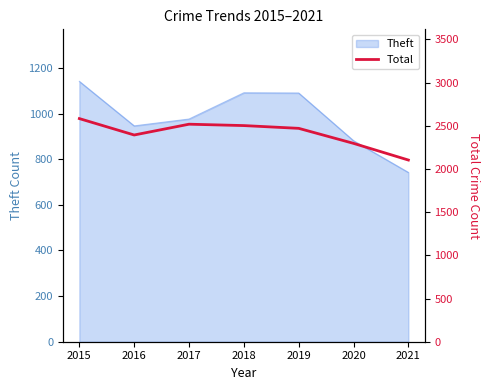

Which label corresponds to the smallest value in the chart?

2021